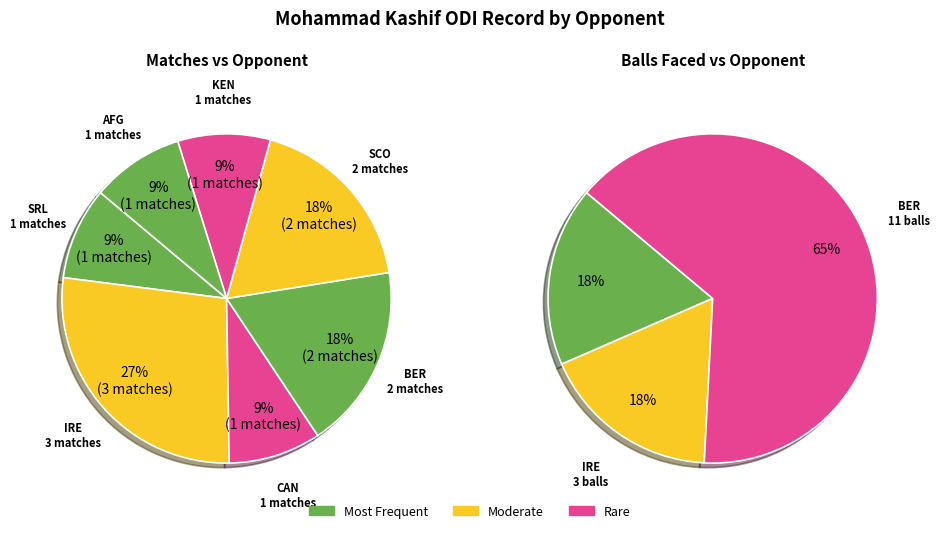

Which category has the smallest portion of the pie?

SRL